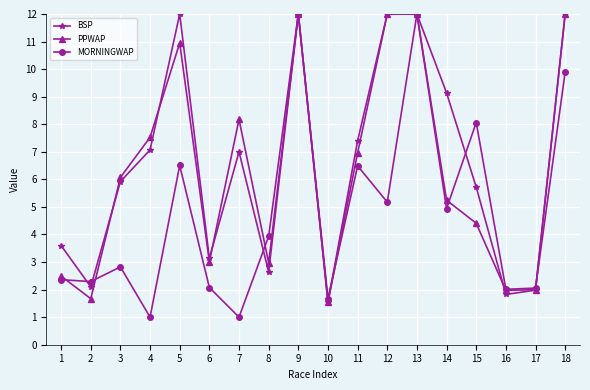

Where do MORNINGWAP and PPWAP first cross each other?

1 and 2